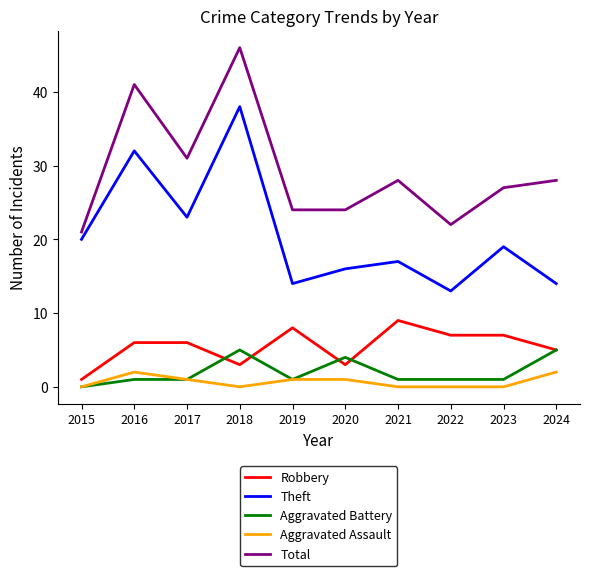

List the series in order of their peak value, highest first.

Total, Theft, Robbery, Aggravated Battery, Aggravated Assault